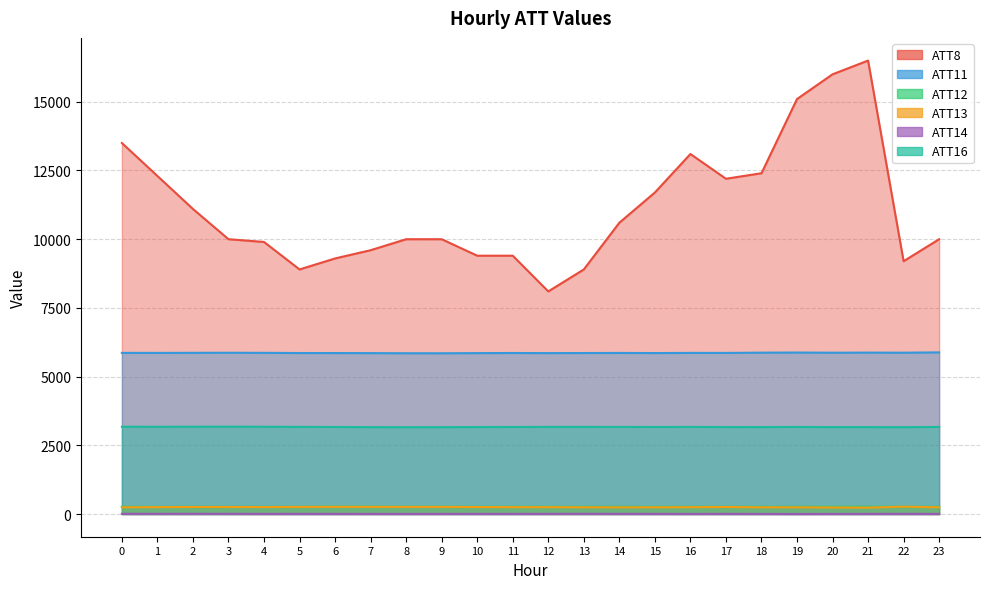

Between 9 and 18, which is larger?

18